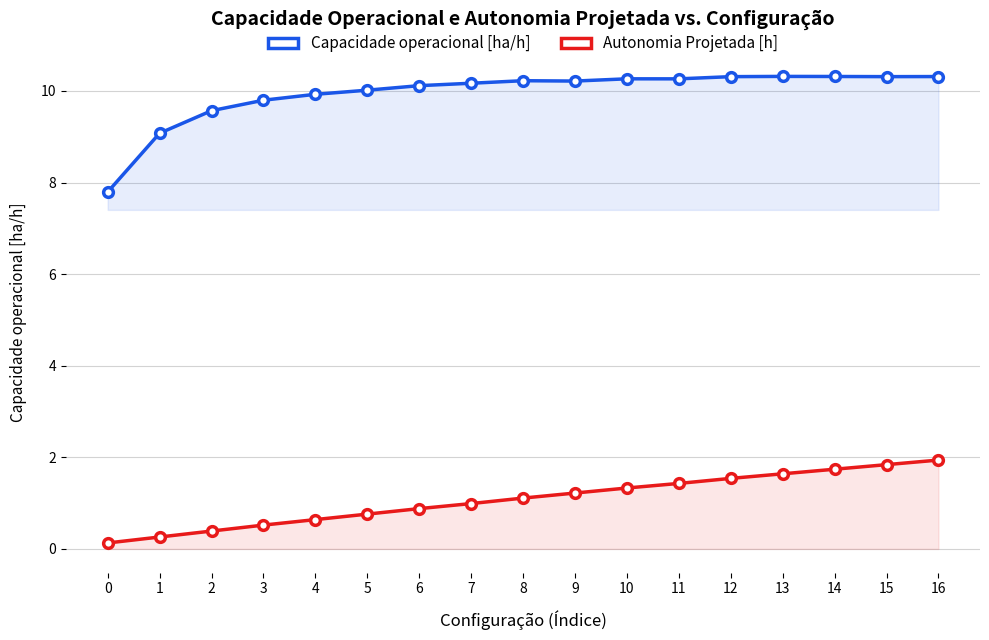

The value of Autonomia Projetada [h] at 10 is 1.3. True or false?

True